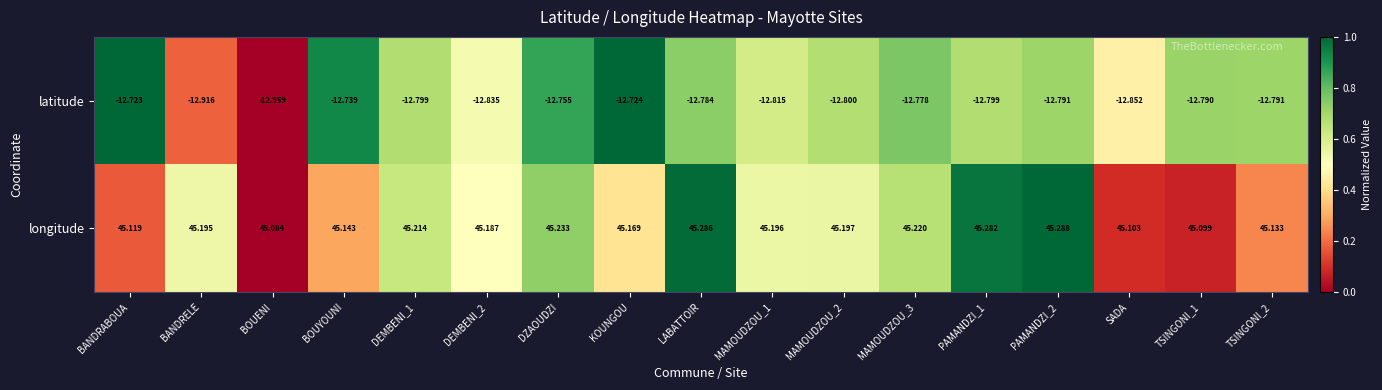

Is the value of longitude at TSINGONI_2 greater than the value of latitude at DZAOUDZI?

Yes